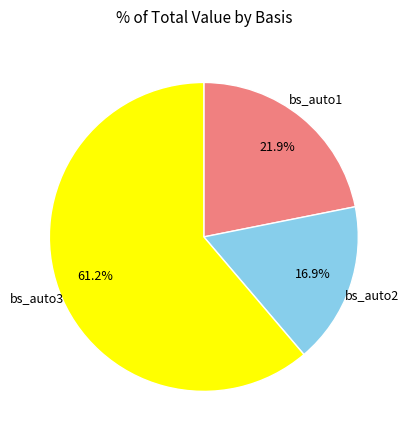

How many slices are in this pie chart?

3